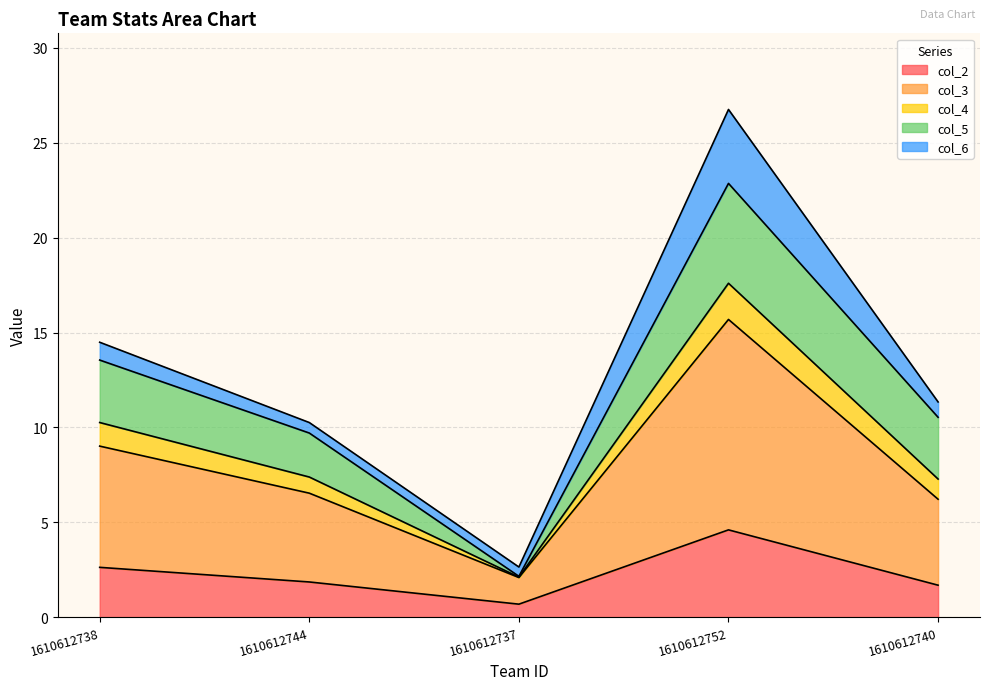

Which has a higher value, 1610612737 or 1610612738?

1610612738